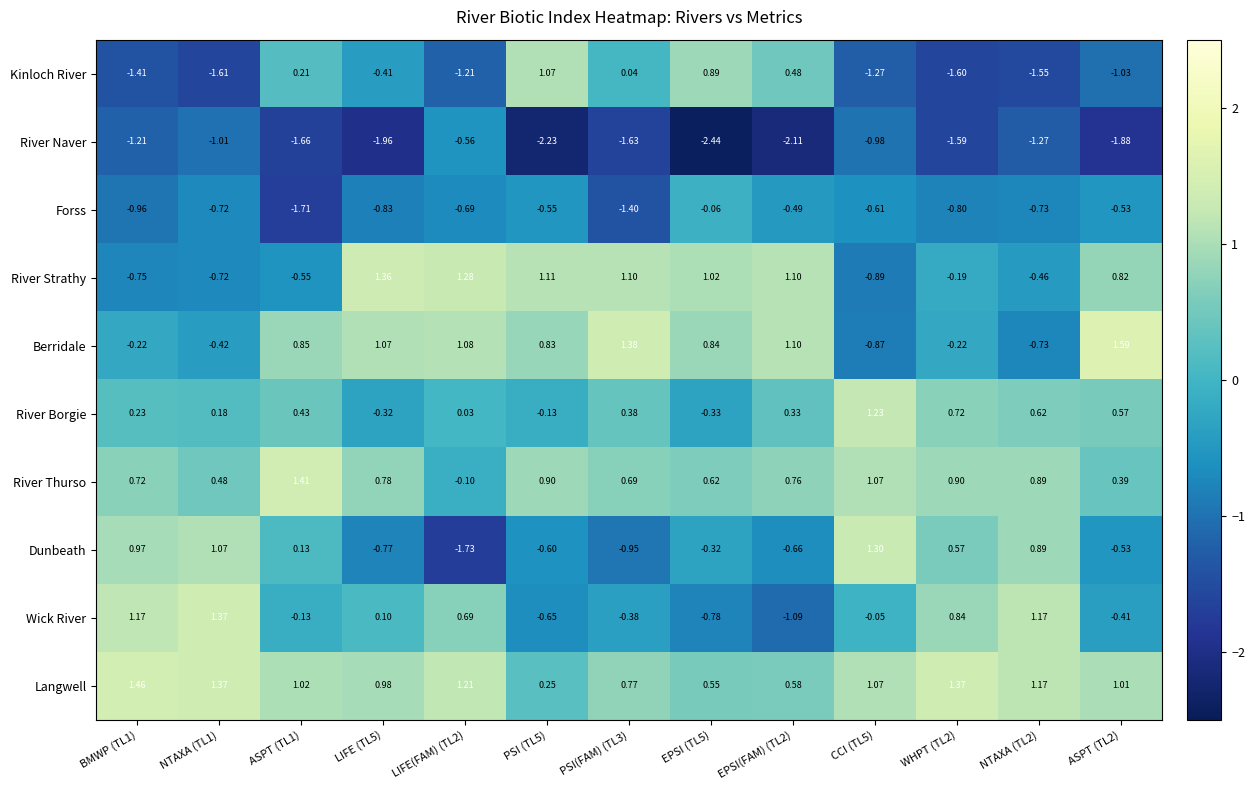

Rank the series by their maximum value, from lowest to highest.

River Naver, Forss, Kinloch River, River Borgie, Dunbeath, River Strathy, Wick River, River Thurso, Langwell, Berridale